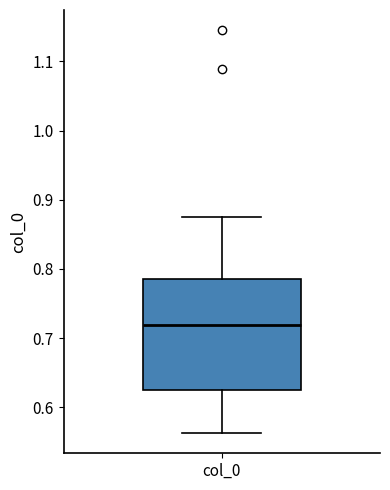

Transcribe this box plot: give where the median line is, the range the box spans, and where the two whiskers end, as read against the y-axis. The values are not printed on the chart, so give them approximately, as read against the axis.

median 0.72, box 0.63 to 0.78, whiskers 0.56 to 0.87